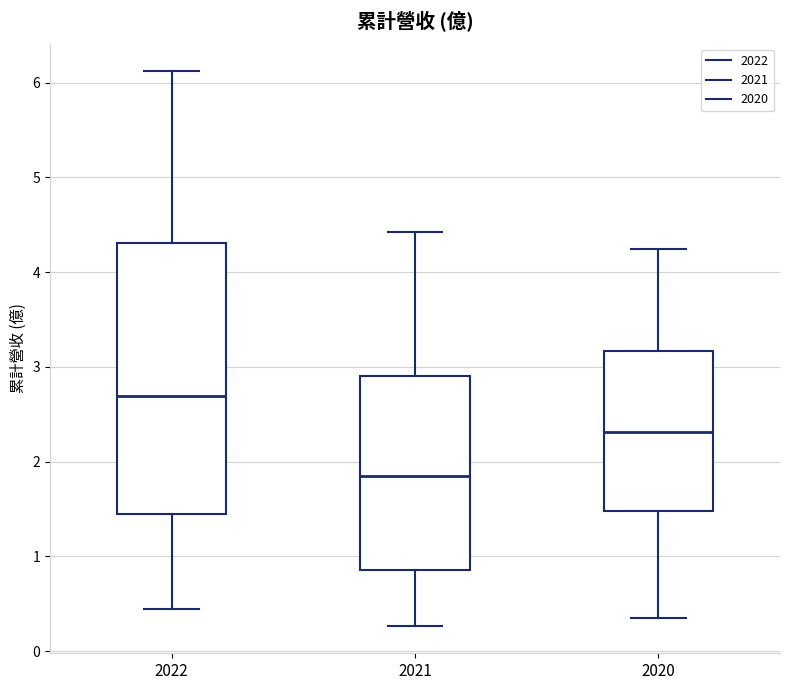

Which box is the tallest, from its lower edge to its upper edge?

2022